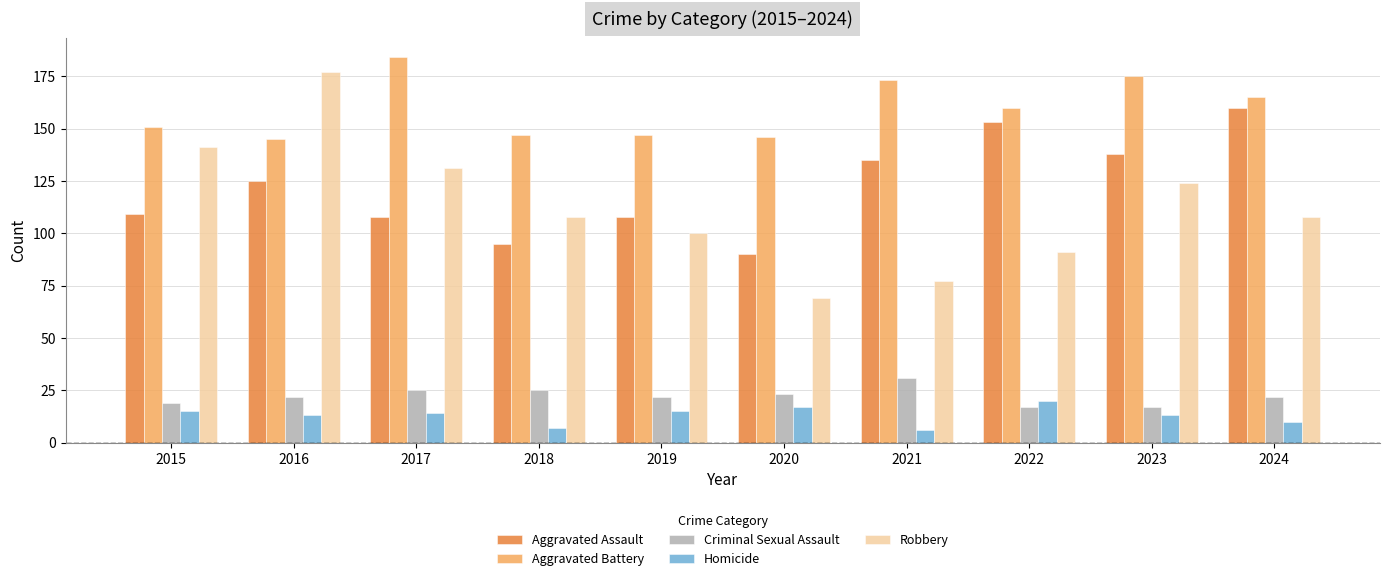

Reading left to right, what are all the values shown in this chart?

Aggravated Assault: 2015=109	2016=125	2017=108	2018=95	2019=108	2020=90	2021=135	2022=153	2023=138	2024=160
Aggravated Battery: 2015=151	2016=145	2017=184	2018=147	2019=147	2020=146	2021=173	2022=160	2023=175	2024=165
Criminal Sexual Assault: 2015=19	2016=22	2017=25	2018=25	2019=22	2020=23	2021=31	2022=17	2023=17	2024=22
Homicide: 2015=15	2016=13	2017=14	2018=7	2019=15	2020=17	2021=6	2022=20	2023=13	2024=10
Robbery: 2015=141	2016=177	2017=131	2018=108	2019=100	2020=69	2021=77	2022=91	2023=124	2024=108